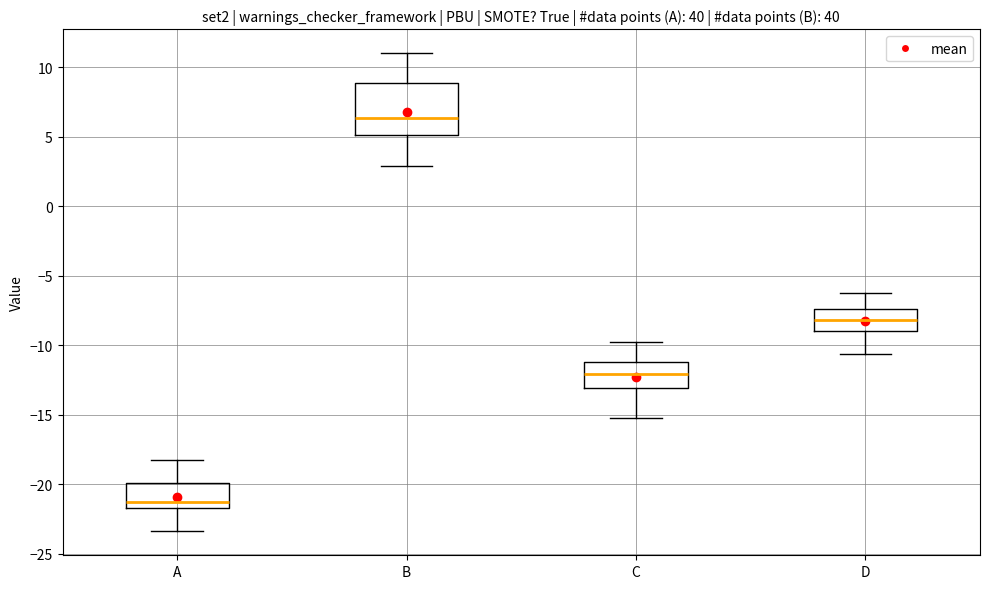

Reading left to right, transcribe this box plot: for each box, give where its median line is, the range the box spans, and where its two whiskers end, as read against the y-axis. The values are not printed on the chart, so give them approximately, as read against the axis.

A: median -21.5 (just above the box's lower edge), box -21.5 to -20.0, whiskers -23.5 to -18.0
B: median 6.5, box 5.0 to 9.0, whiskers 3.0 to 11.0
C: median -12.0, box -13.0 to -11.0, whiskers -15.0 to -10.0
D: median -8.0, box -9.0 to -7.5, whiskers -10.5 to -6.5